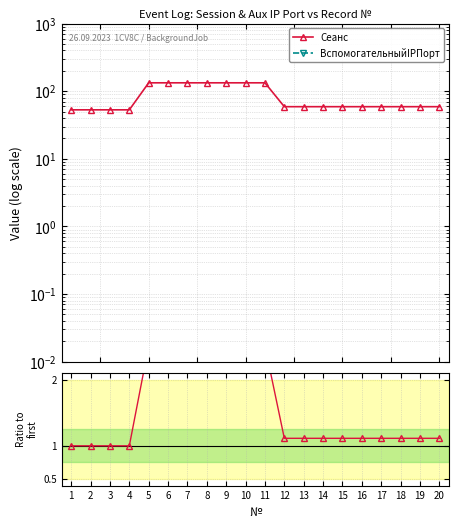

List the series in order of their overall mean, highest first.

Сеанс, ВспомогательныйIPПорт